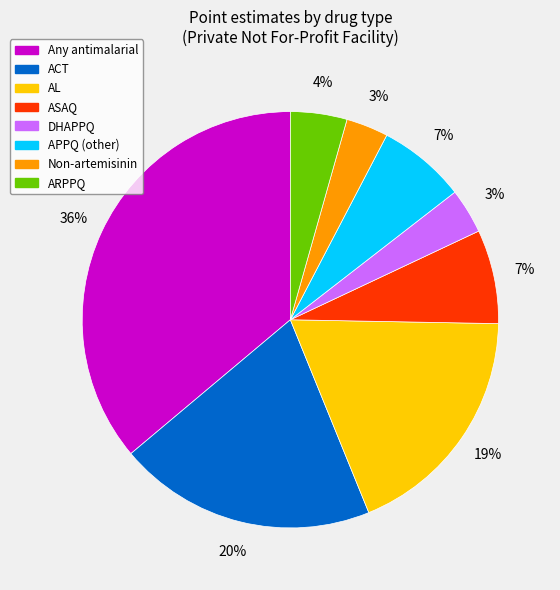

To the nearest percent, what is the difference between the largest and smallest slice percentages?

33%